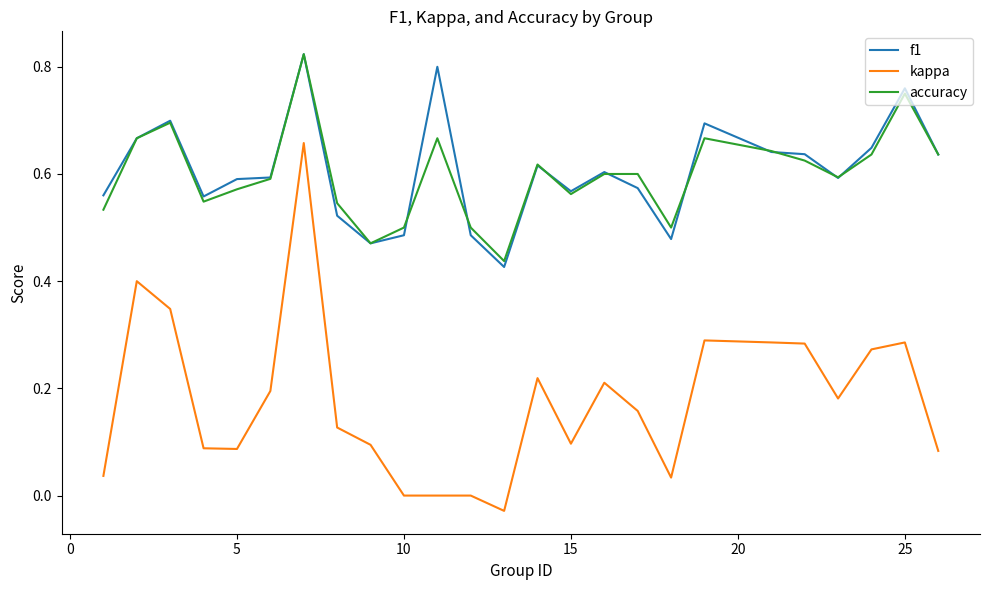

Which series has the largest range (max minus min)?

kappa